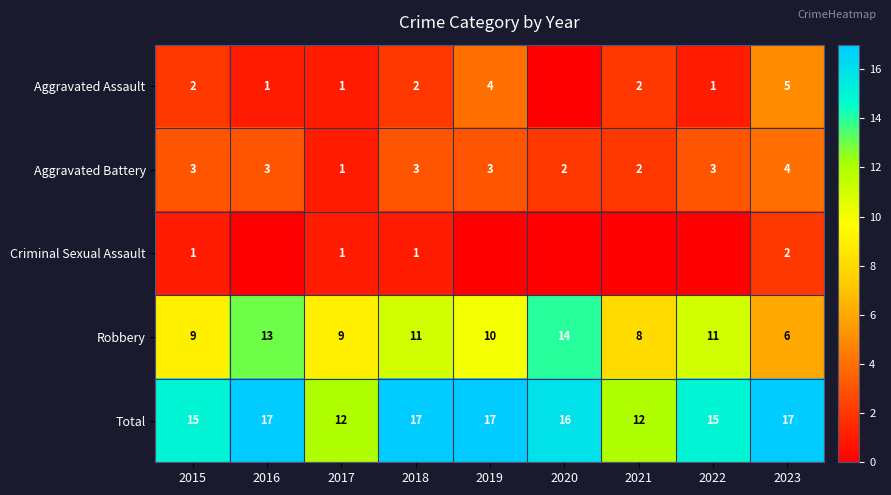

Rank the series at 2023 from highest to lowest value.

Total, Robbery, Aggravated Assault, Aggravated Battery, Criminal Sexual Assault